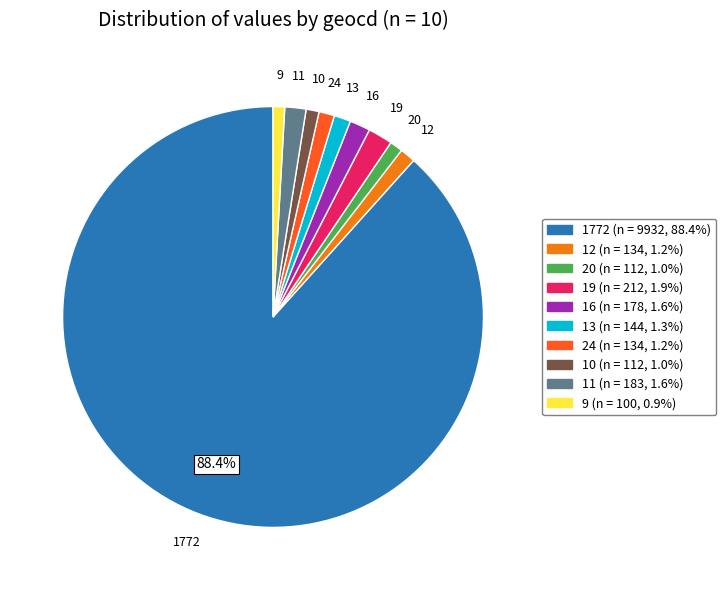

To the nearest percent, what is the average slice percentage?

10%